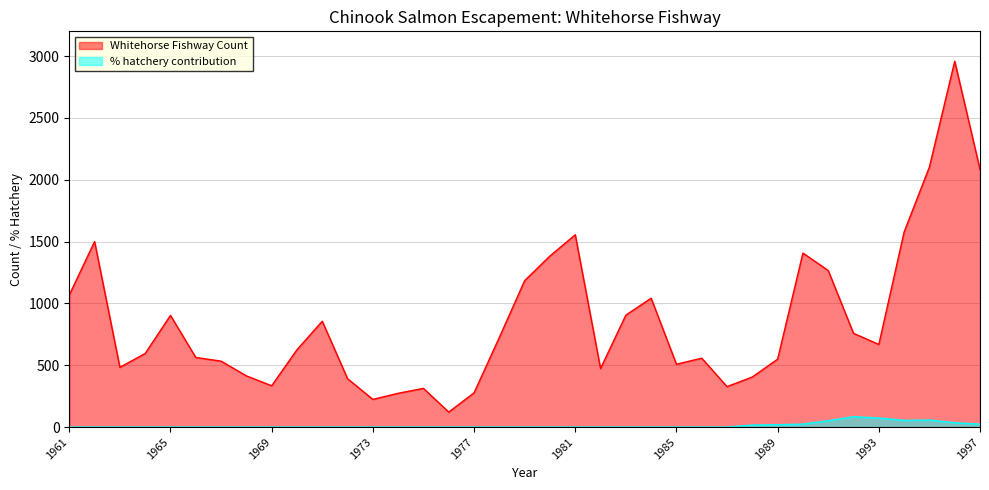

Is it true that Whitehorse Fishway Count equals 2177 at 1990?

False